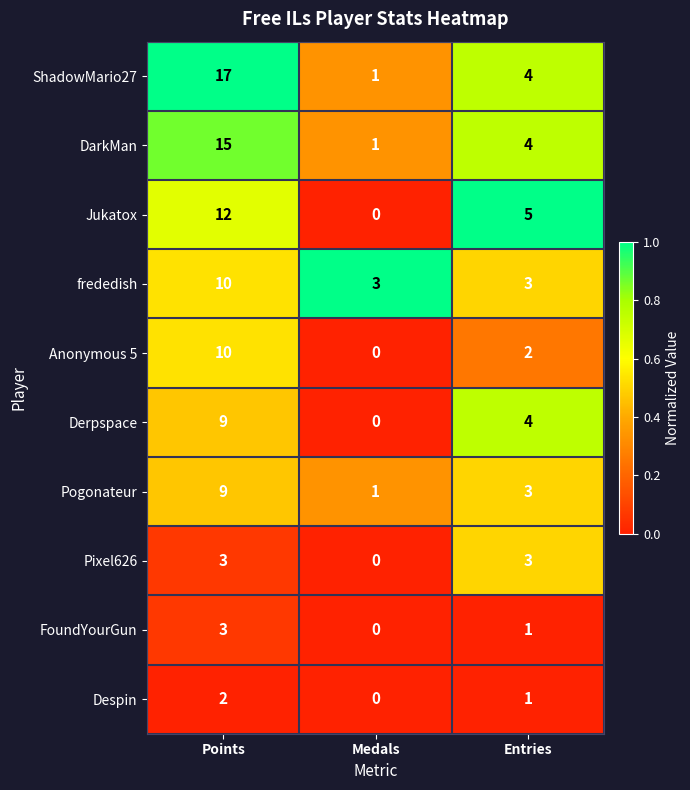

The value of Derpspace at Medals is 0. True or false?

True